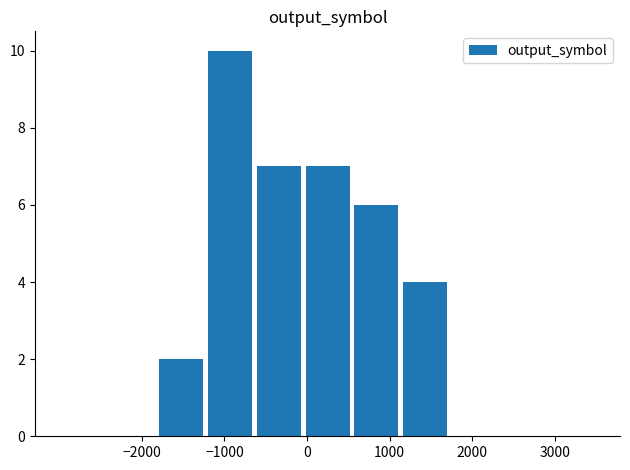

What is the average value?

3